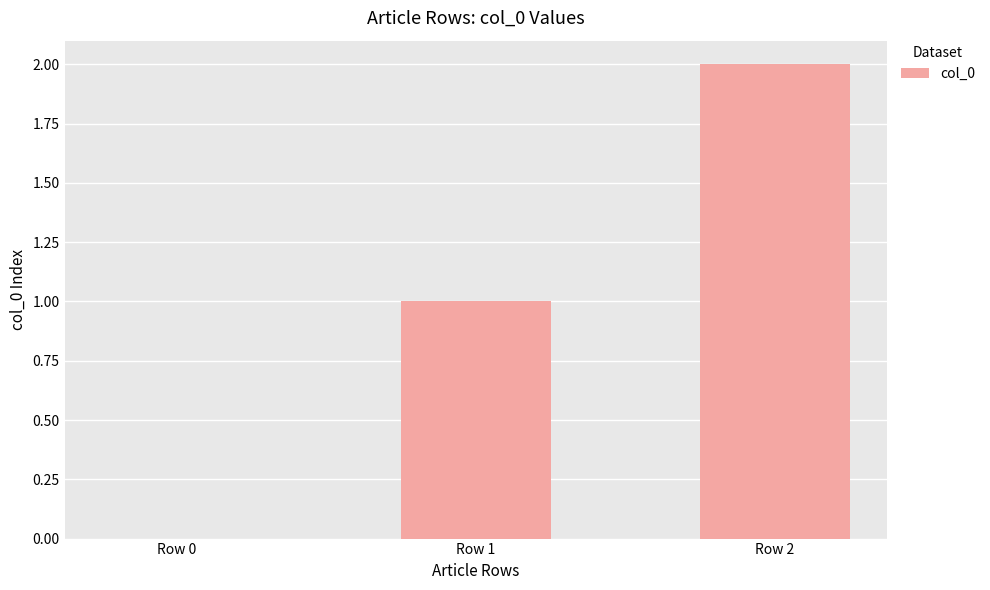

Reading left to right, transcribe all the data shown in this chart.

Row 0=0	Row 1=1	Row 2=2